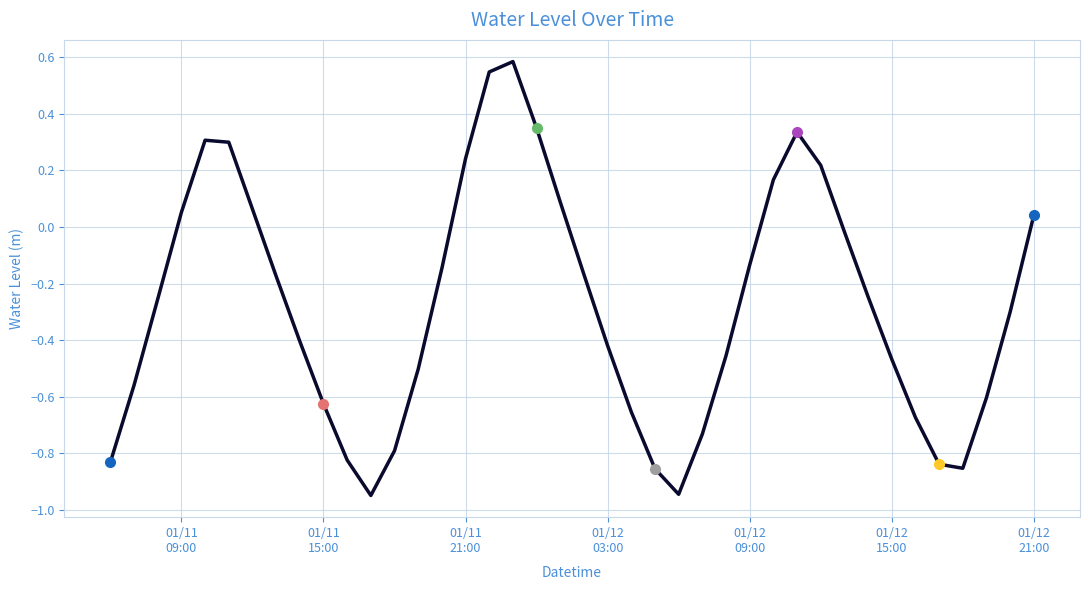

What is the greatest value displayed?

0.6